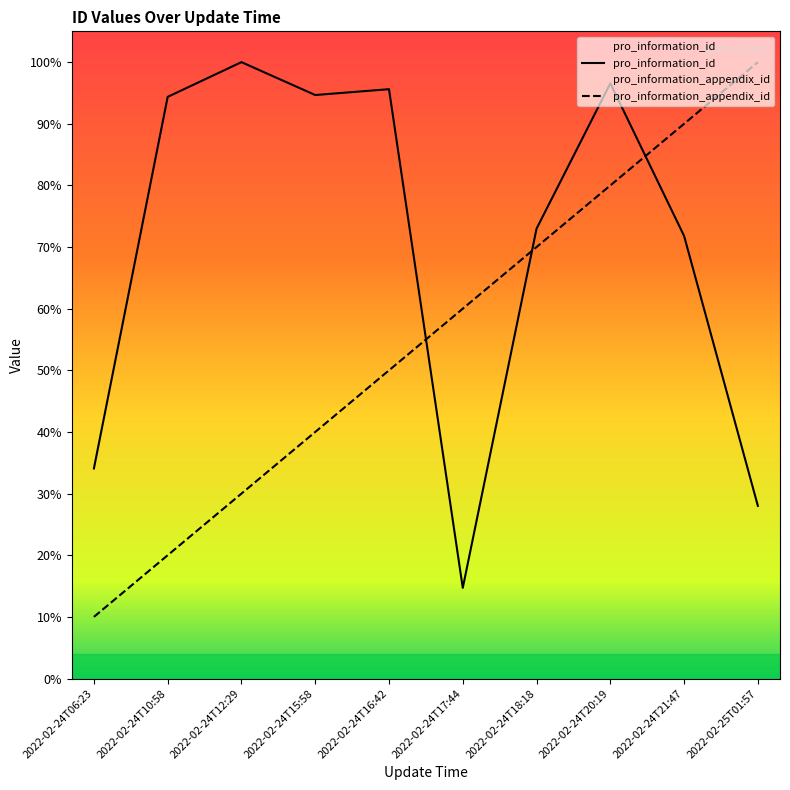

What is the label of the 1st point from the right?

2022-02-25T01:57